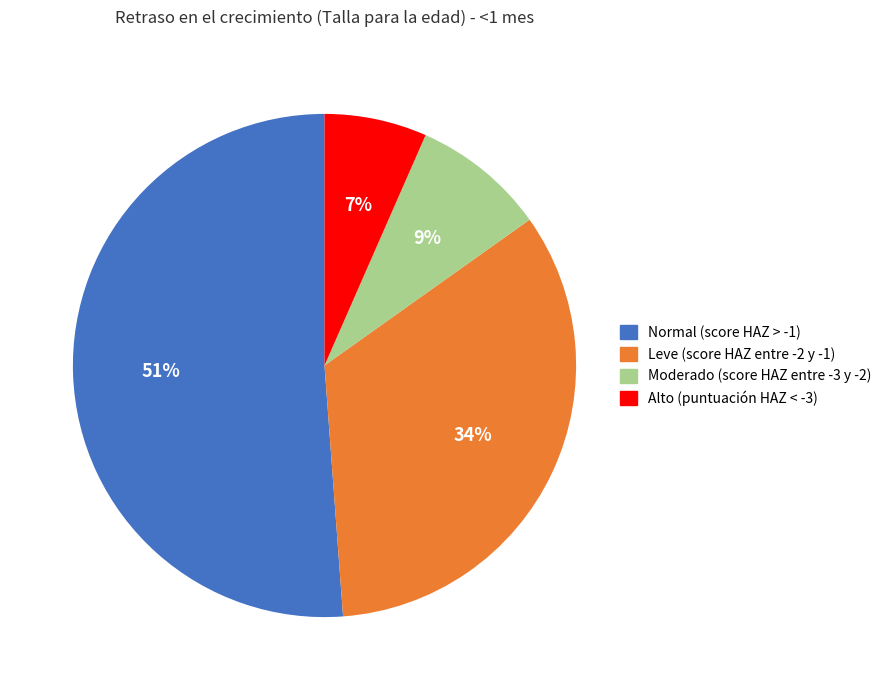

Count the number of slices in the pie.

4